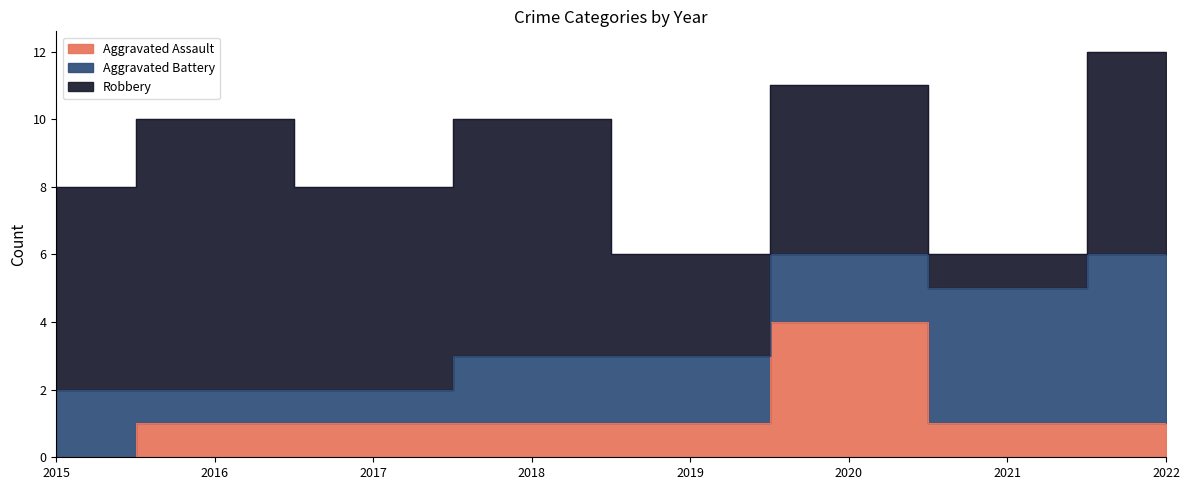

What is the approximate value of Aggravated Assault at 2021?

1